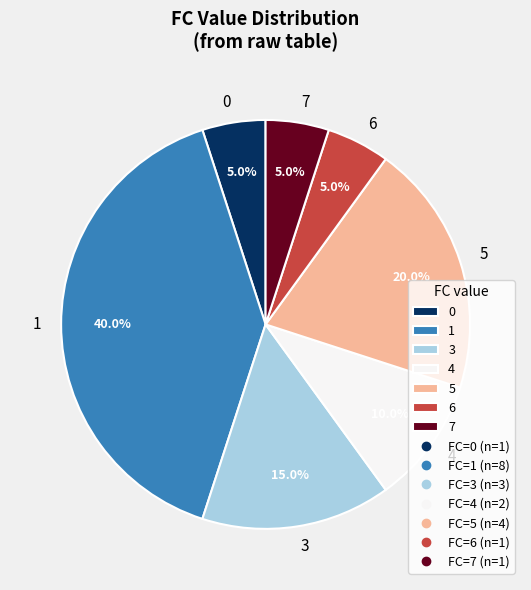

To the nearest percent, what is the average slice percentage?

14%